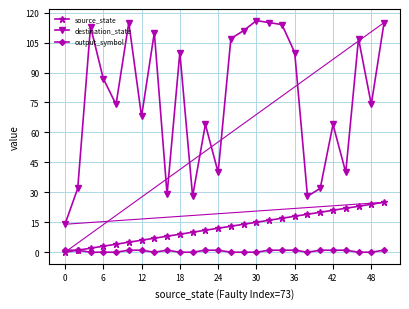

Which series has the largest range (max minus min)?

destination_state